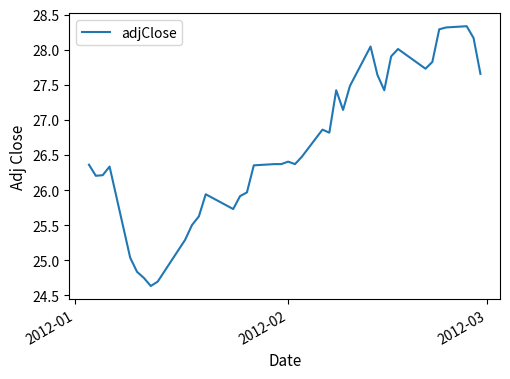

What is the maximum value shown in the chart?

28.3